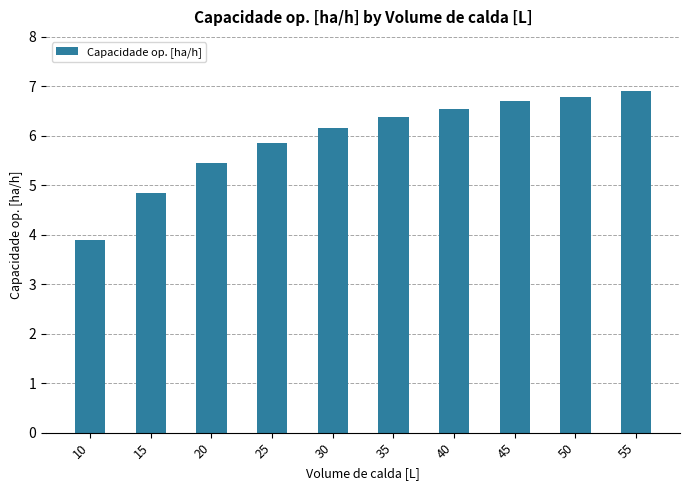

Reading left to right, transcribe all the data shown in this chart.

10=3.9	15=4.8	20=5.5	25=5.9	30=6.2	35=6.4	40=6.5	45=6.7	50=6.8	55=6.9